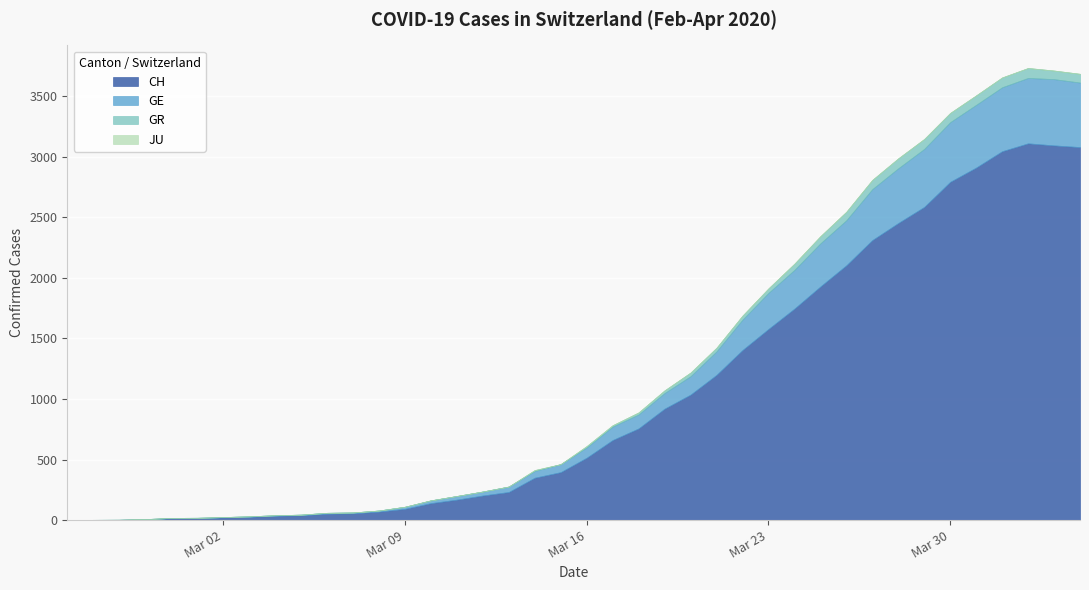

Which series changed the most between 2020-03-17 and 2020-04-04?

CH